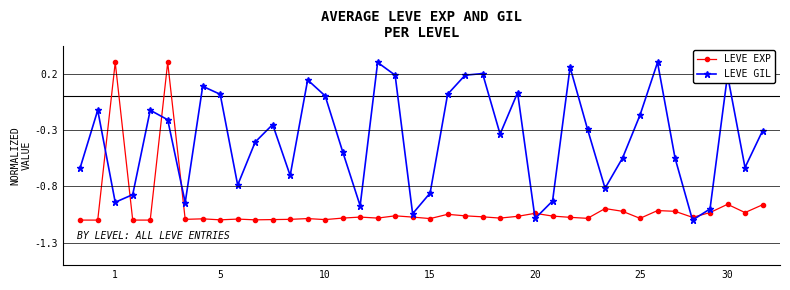

After their last crossing, which series has the higher values: LEVE EXP or LEVE GIL?

LEVE GIL